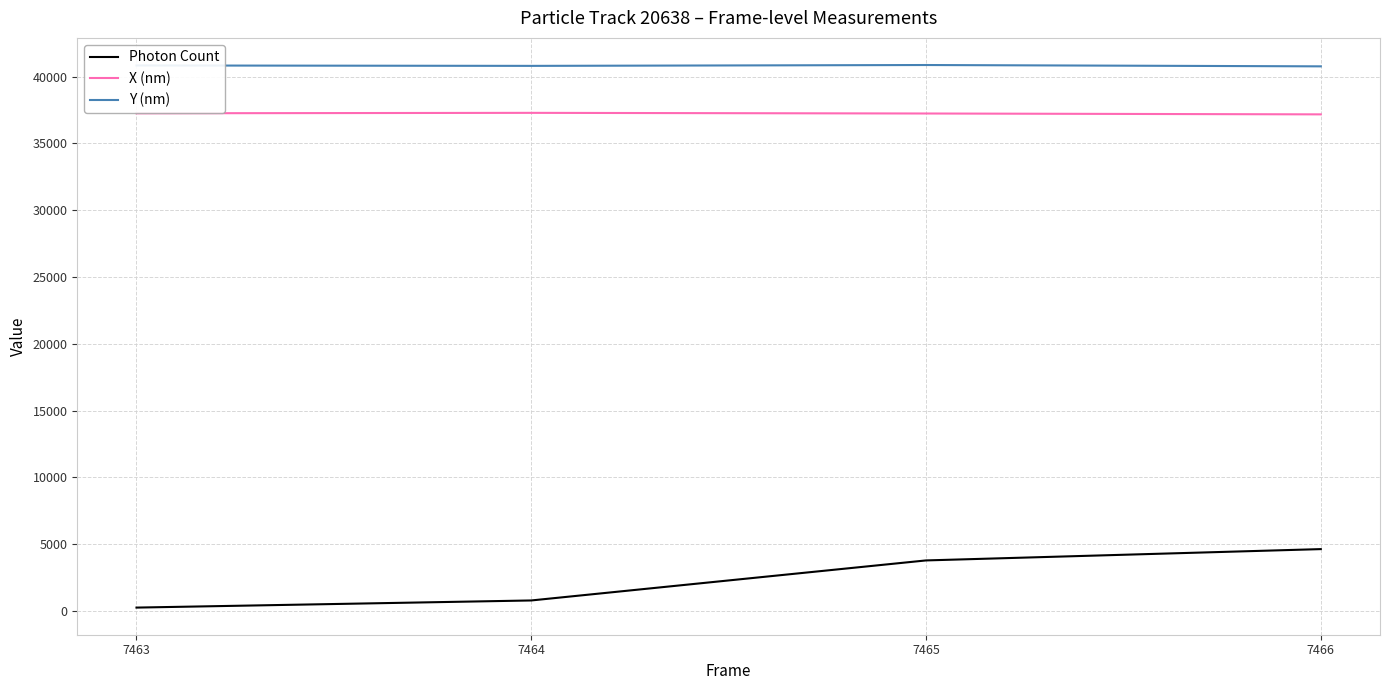

How many categories are shown in the chart?

4